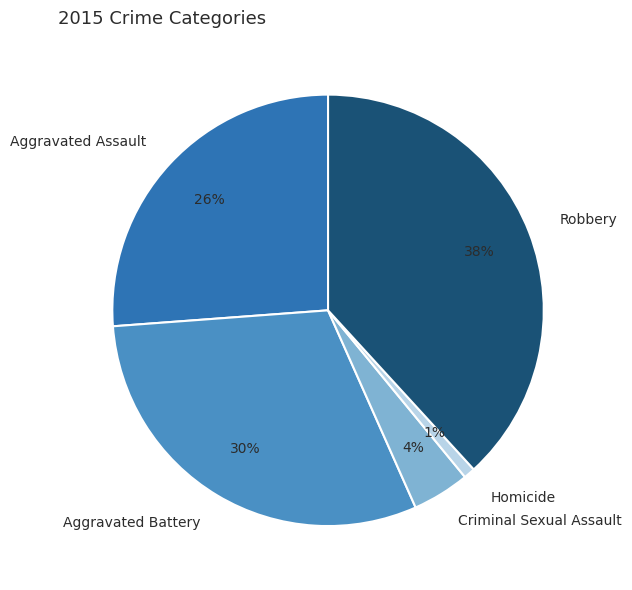

Does Robbery account for over 50% of the chart?

No